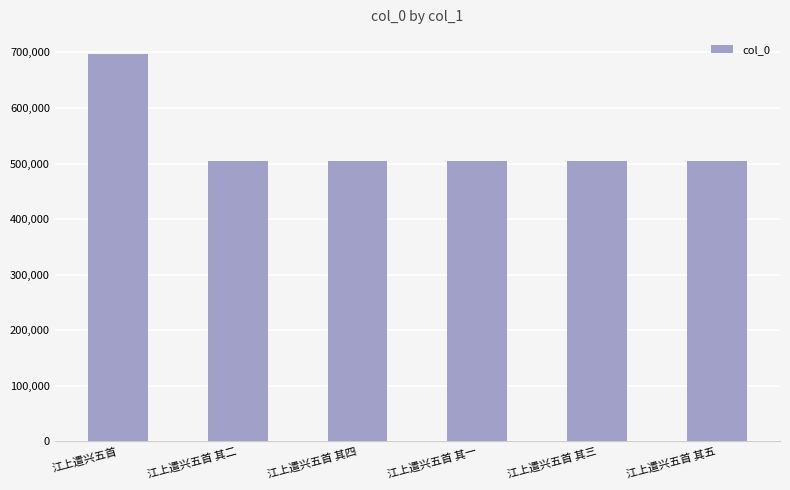

The value at 江上遣兴五首 其一 is 265887. True or false?

False